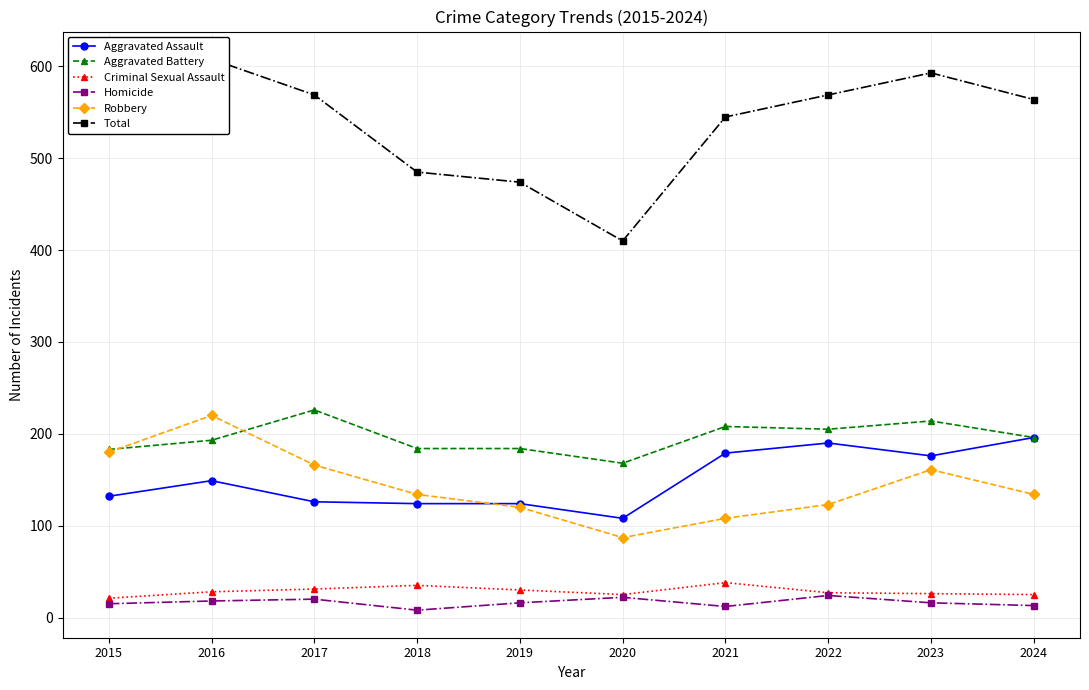

Which series has the largest total across all categories?

Total